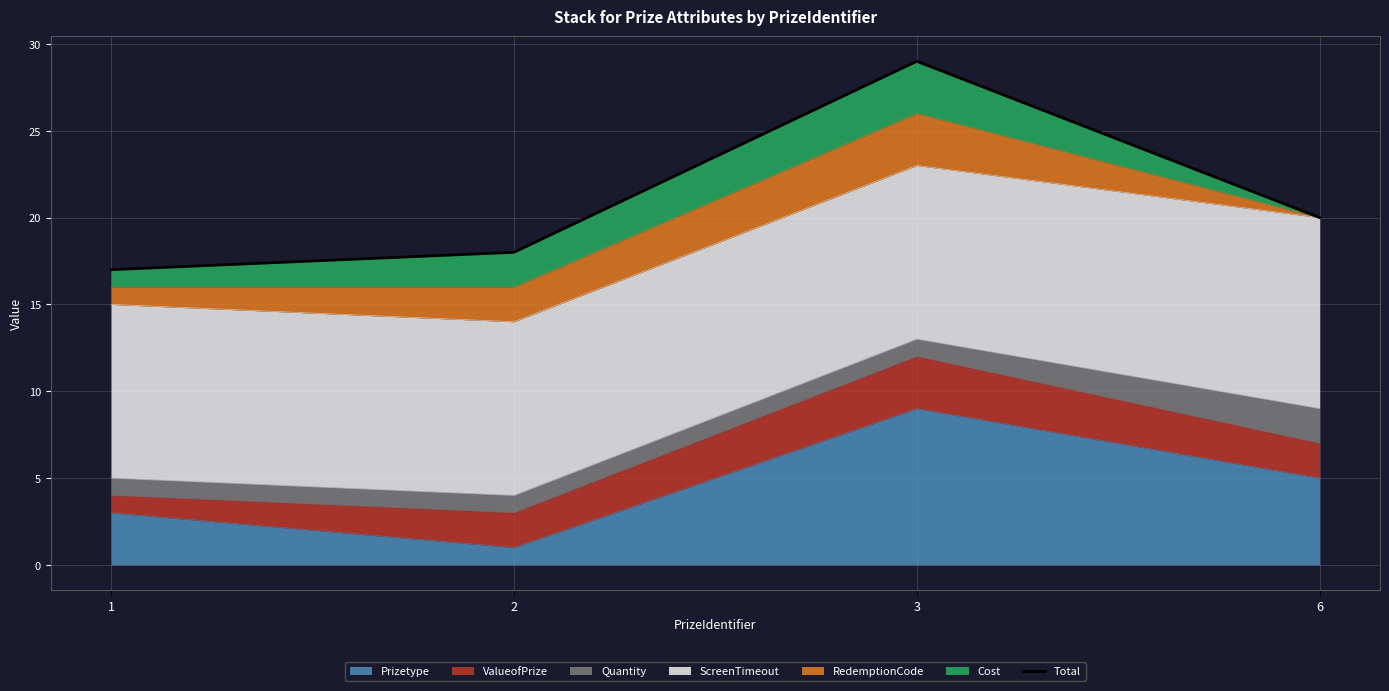

What is the change in value from 1 to 2?

+1